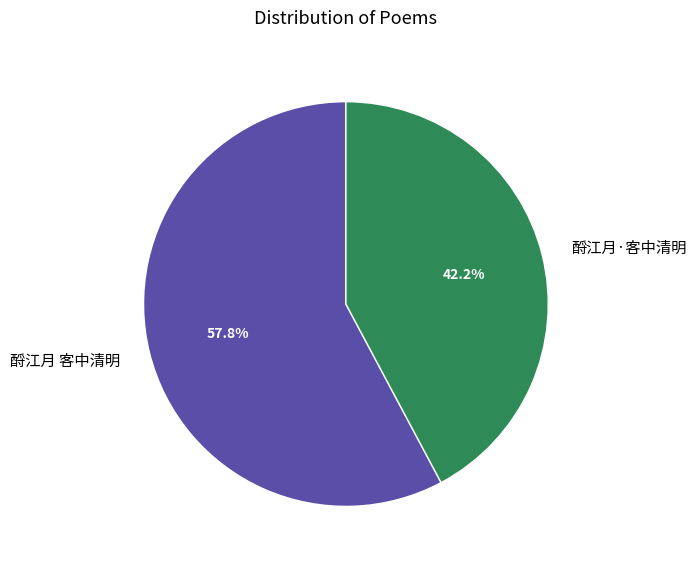

What is the total percentage of 酹江月·客中清明 and 酹江月 客中清明?

100.0%